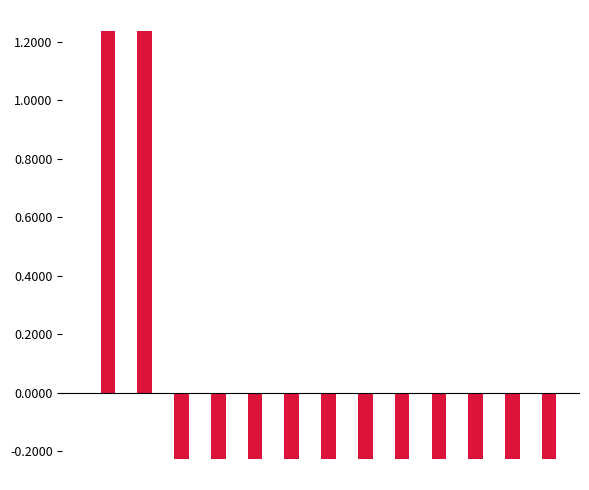

Is it true that chain_id equals -0.0 at 1?

False